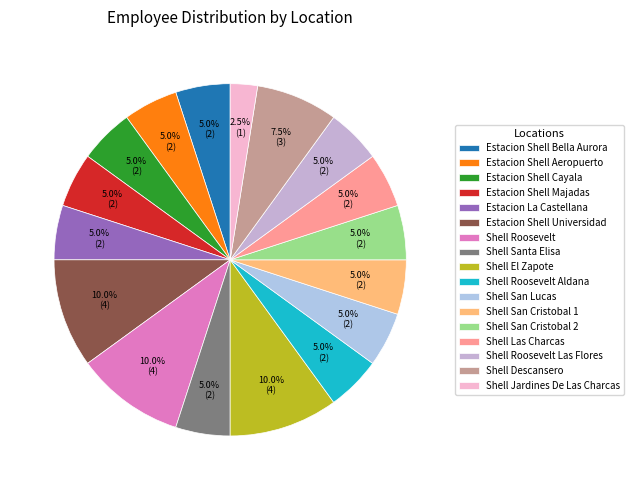

Is there any slice that represents more than half of the pie?

No